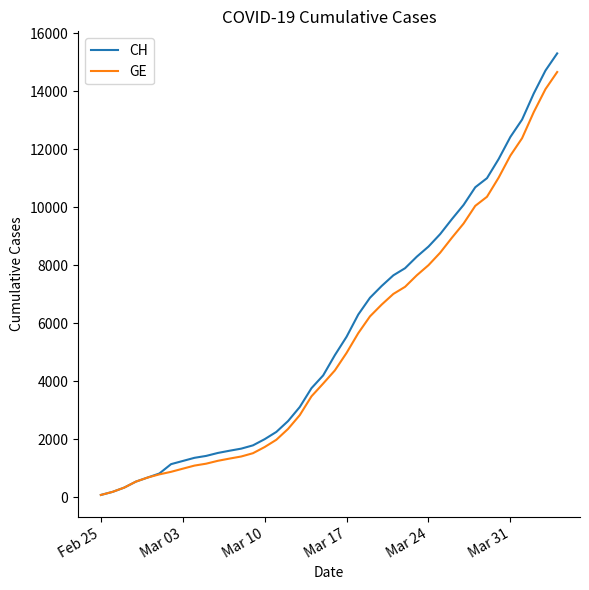

True or false: CH and GE cross at least once.

False